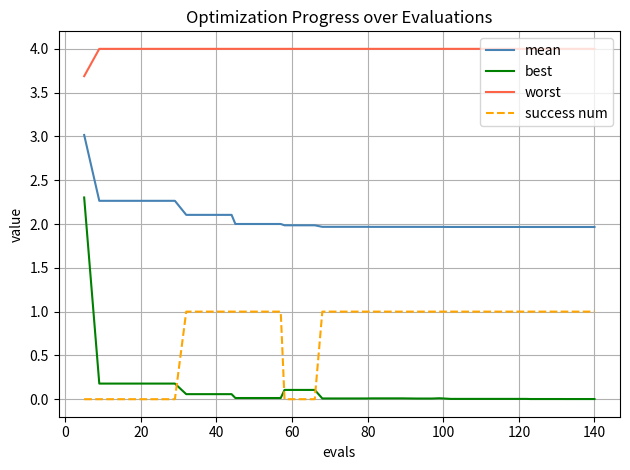

What is the minimum value for mean?

2.0